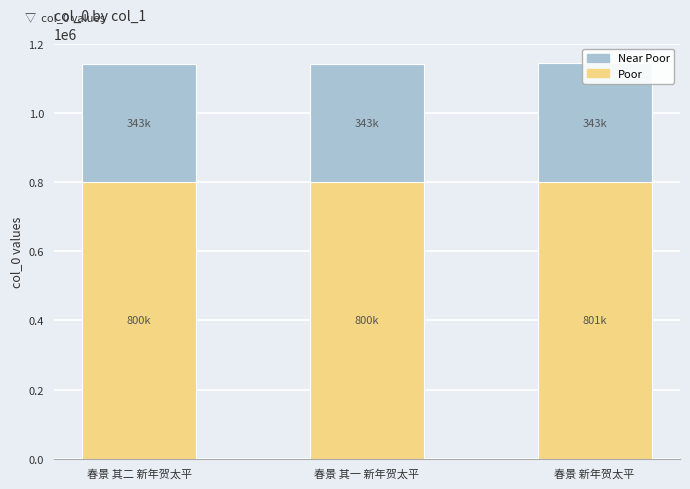

Count the number of data series in this chart.

2